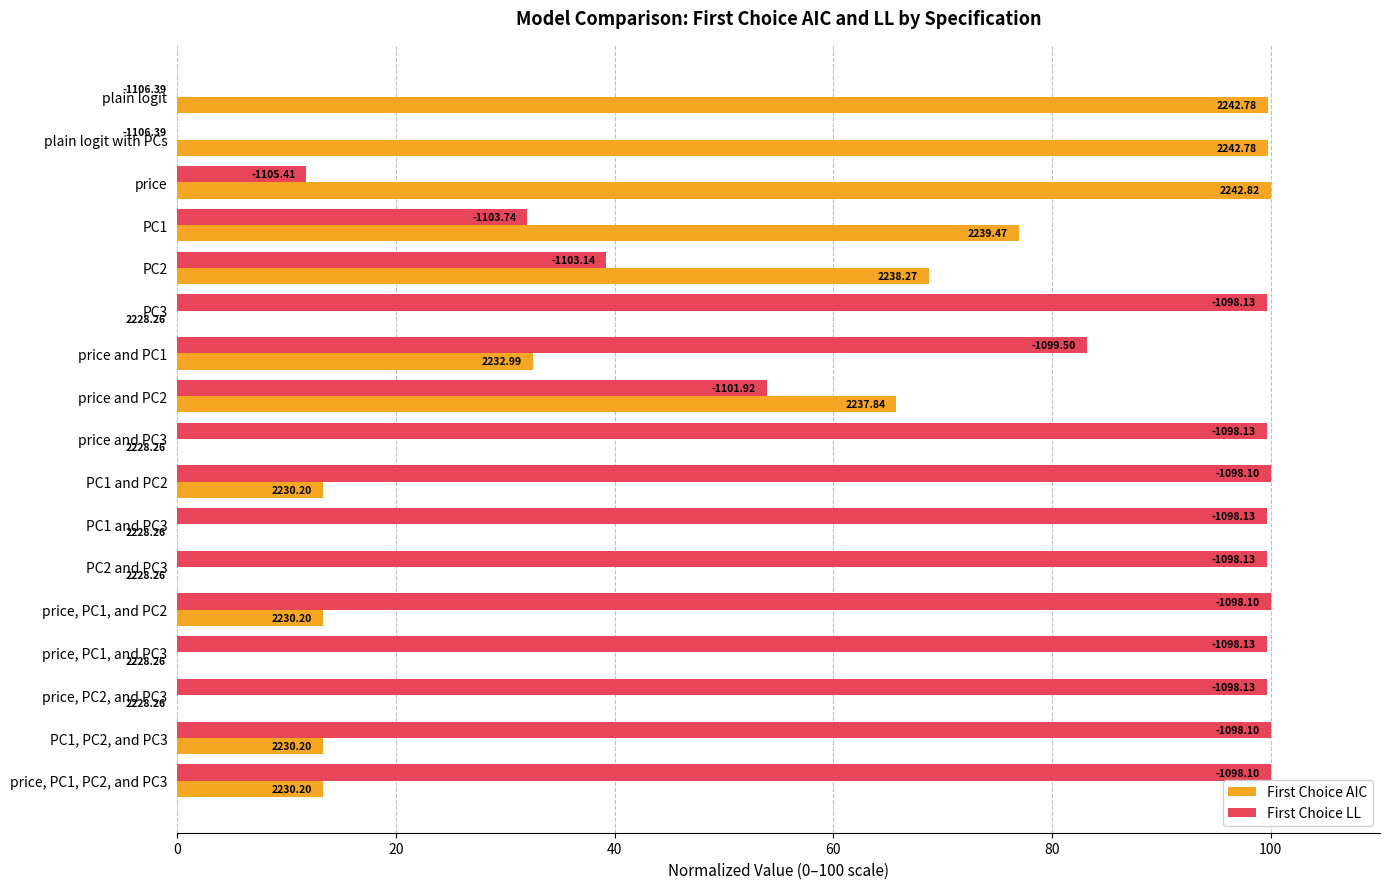

What is the difference between the second highest and minimum values in the First Choice LL series?

100.0